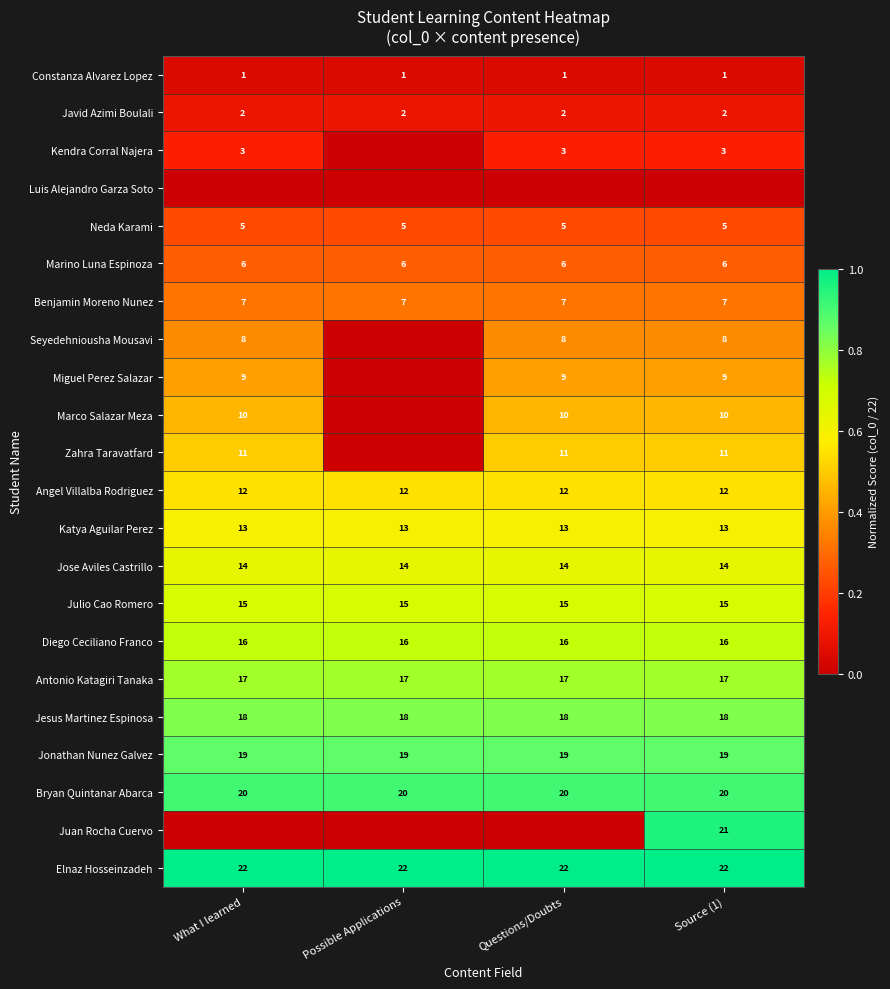

What is the lowest value of the Angel Villalba Rodriguez series?

12